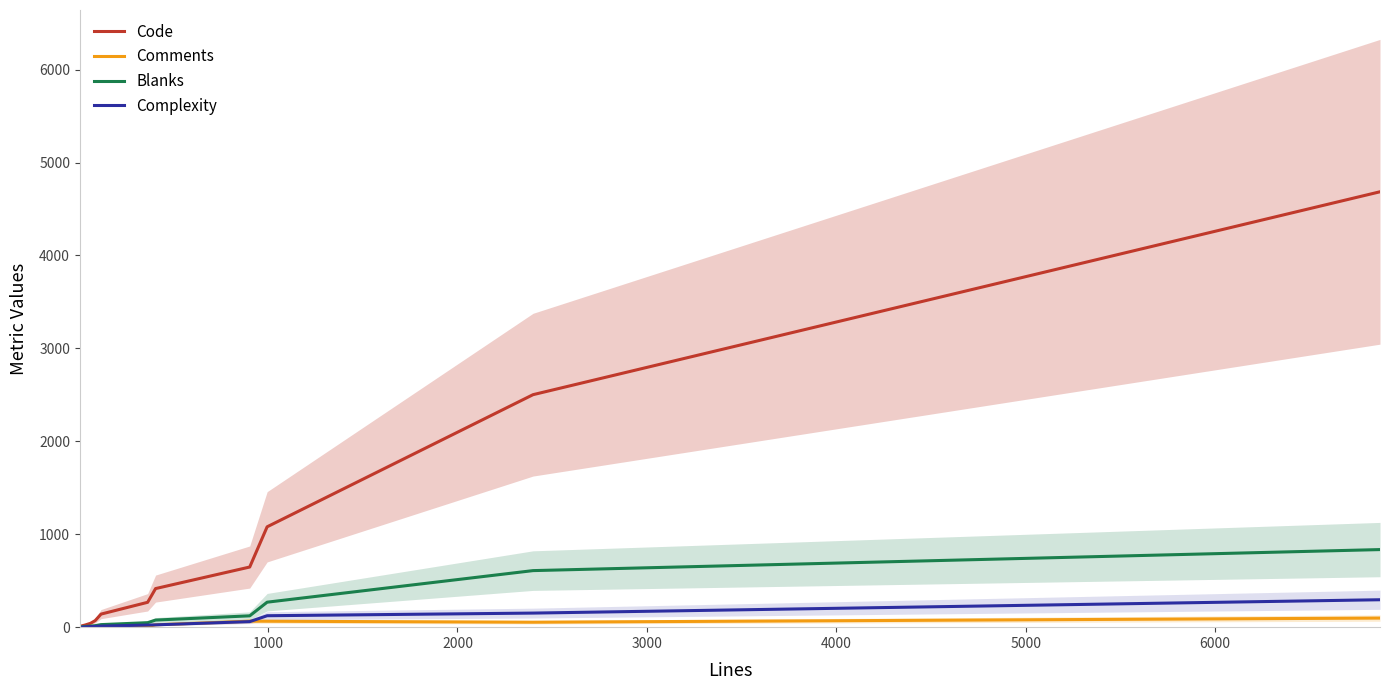

Reading left to right, extract all data points from this chart.

Code: 6.6	11.3	21.9	41.1	70.4	140.6	267.5	415.3	647.2	1080.0	2501.9	4685.3
Comments: 0.4	1.9	5.4	8.5	6.8	4.4	7.4	25.5	64.6	63.9	53.3	97.8
Blanks: 1.2	3.1	7.6	11.5	16.2	27.5	48.4	76.4	122.0	268.8	608.6	835.0
Complexity: 0.0	0.2	2.0	6.3	8.0	11.5	22.6	24.9	59.7	123.1	151.5	295.1